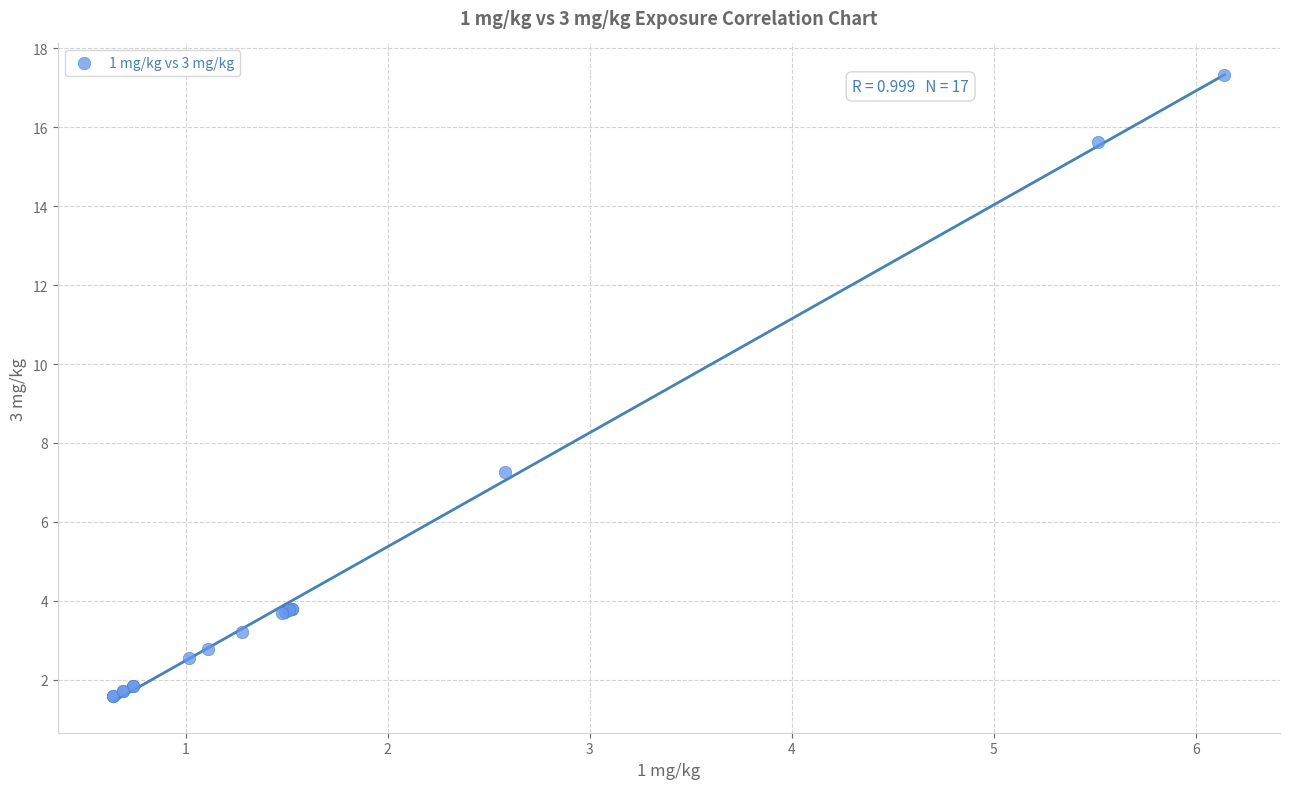

What Y value in the scatter plot is closest to 9?

7.3